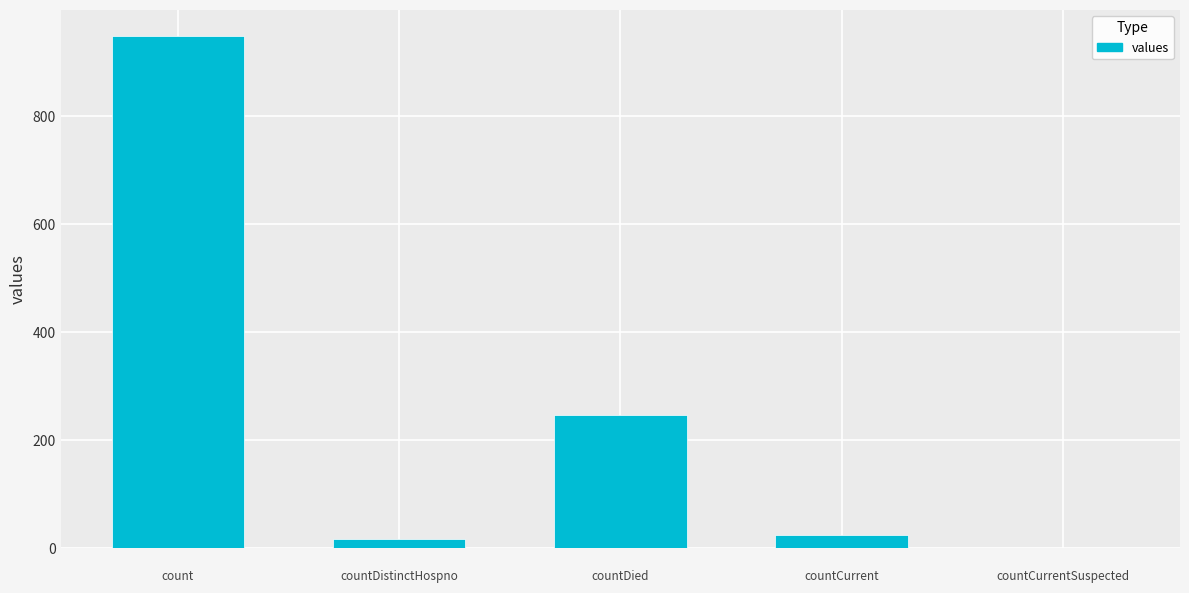

What is the average value?

247